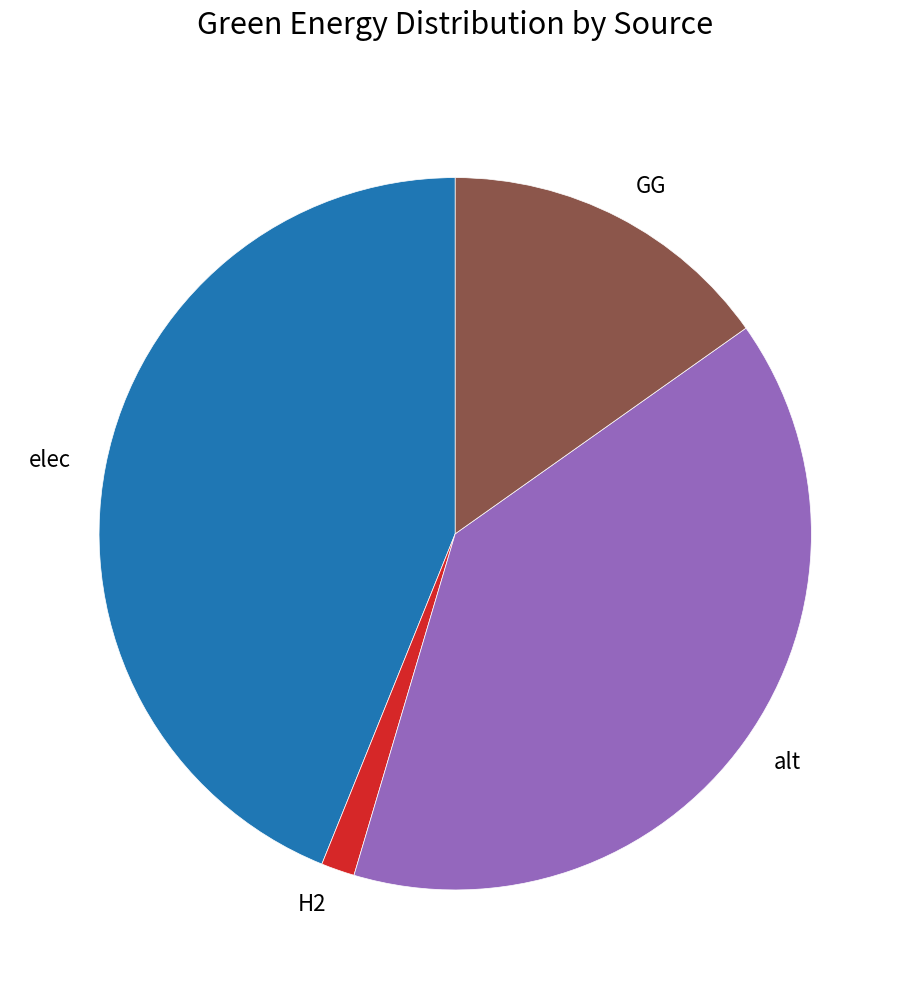

Does alt represent more than half of the total?

No